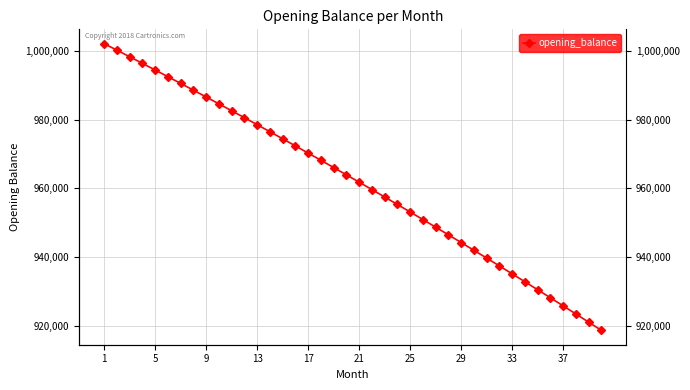

How many lines are shown in the chart?

1